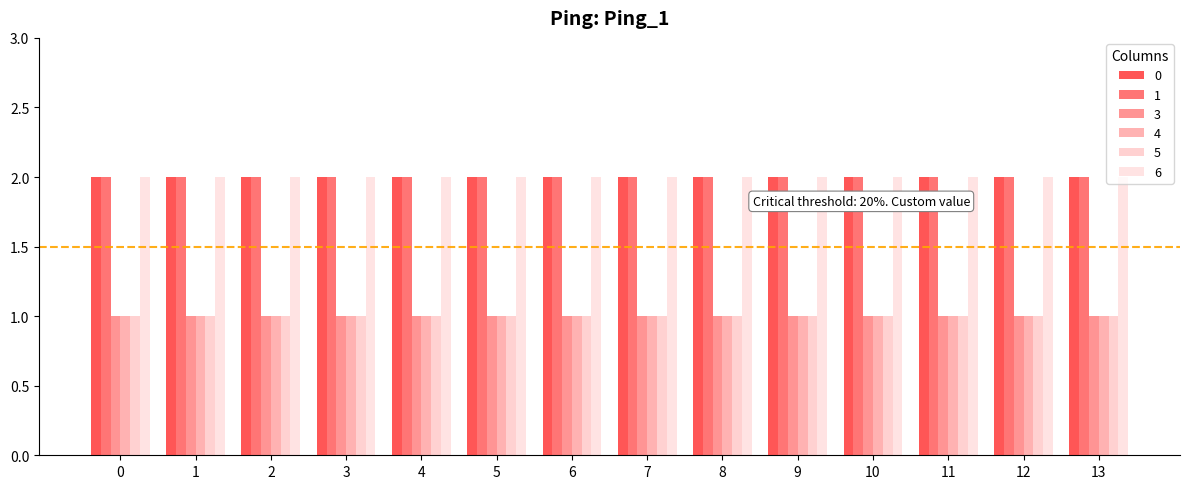

Rank the series at 0 from lowest to highest value.

3, 4, 5, 0, 1, 6